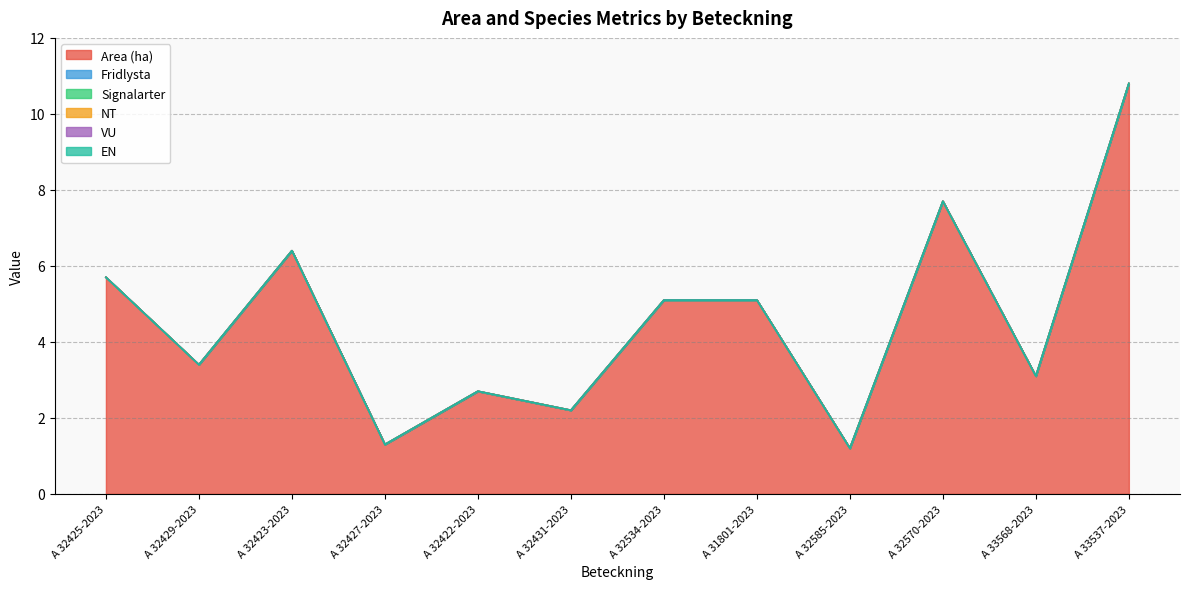

Reading left to right, extract all data points from this chart.

Area (ha): 5.7	3.4	6.4	1.3	2.7	2.2	5.1	5.1	1.2	7.7	3.1	10.8
Fridlysta: 0.0	0.0	0.0	0.0	0.0	0.0	0.0	0.0	0.0	0.0	0.0	0.0
Signalarter: 0.0	0.0	0.0	0.0	0.0	0.0	0.0	0.0	0.0	0.0	0.0	0.0
NT: 0.0	0.0	0.0	0.0	0.0	0.0	0.0	0.0	0.0	0.0	0.0	0.0
VU: 0.0	0.0	0.0	0.0	0.0	0.0	0.0	0.0	0.0	0.0	0.0	0.0
EN: 0.0	0.0	0.0	0.0	0.0	0.0	0.0	0.0	0.0	0.0	0.0	0.0